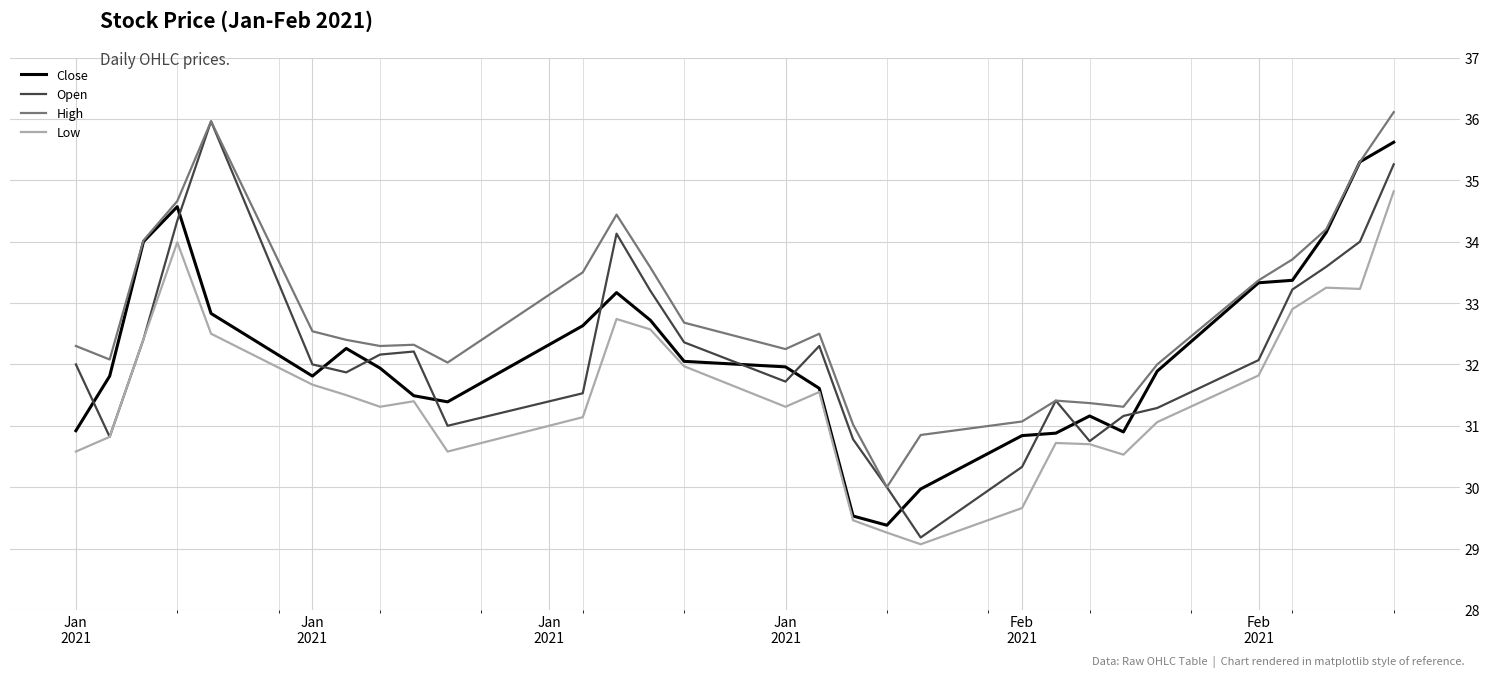

True or false: Low and High intersect in this chart.

False